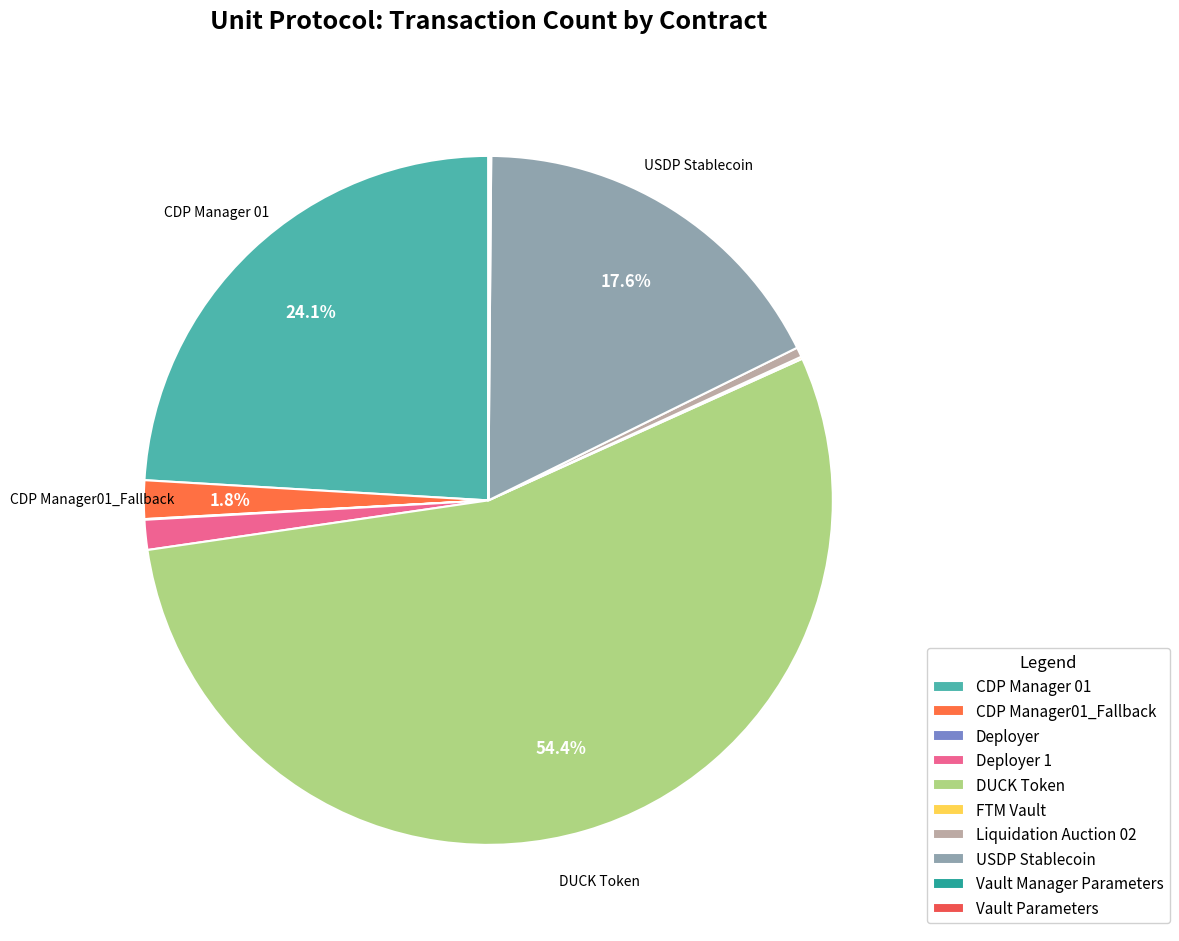

Is it true that Vault Parameters is 0% of the pie?

True